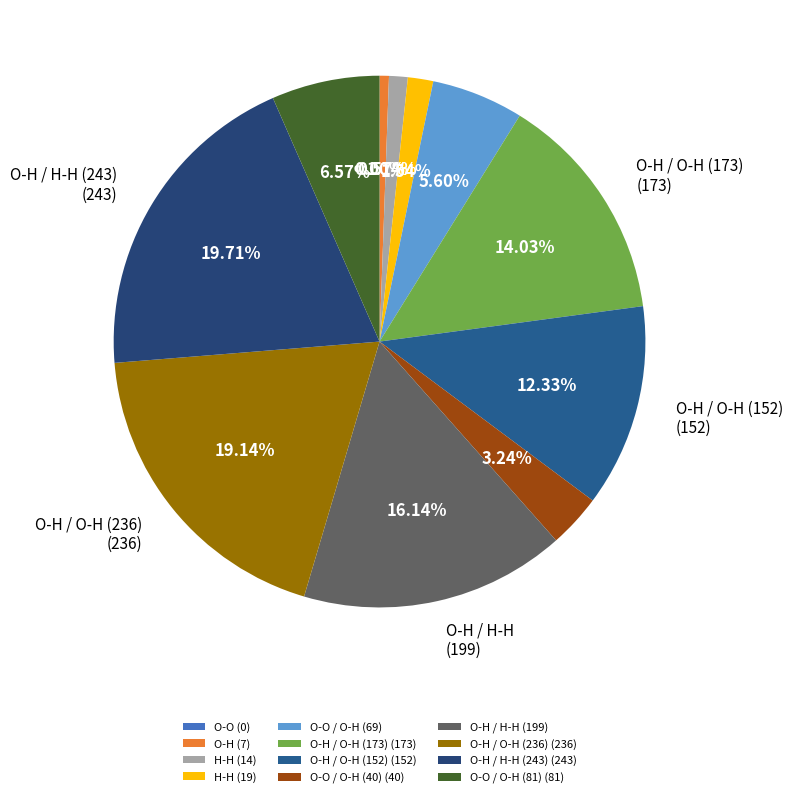

What is the smallest slice in the pie chart?

O-O